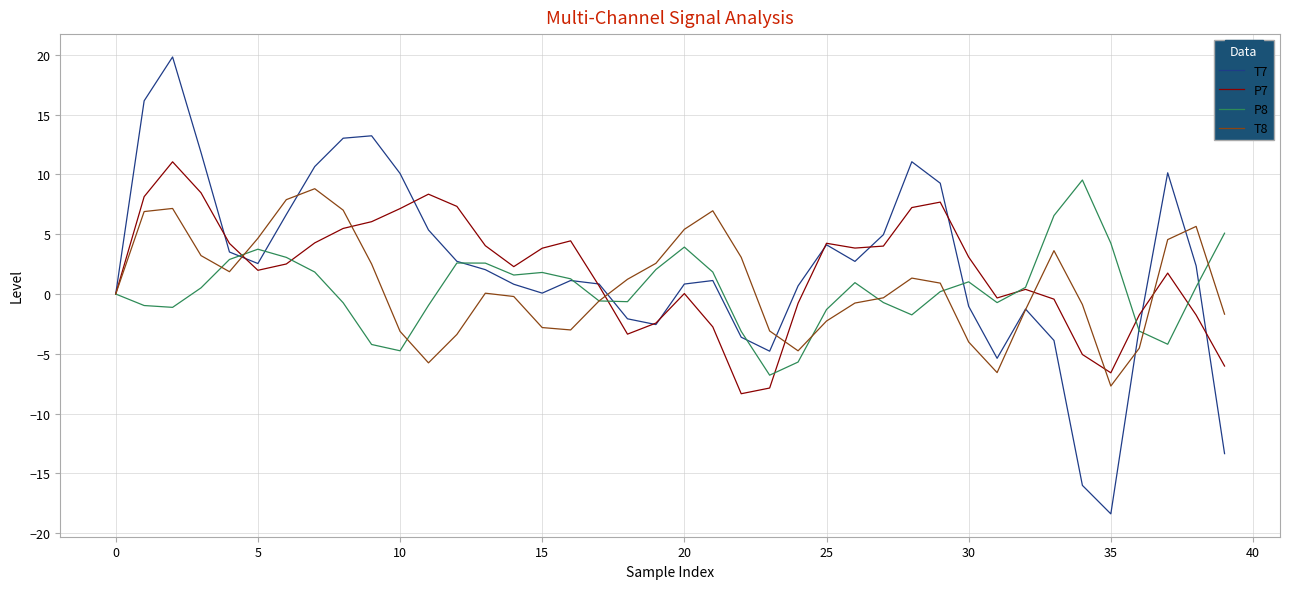

Which series has the widest spread of values?

T7